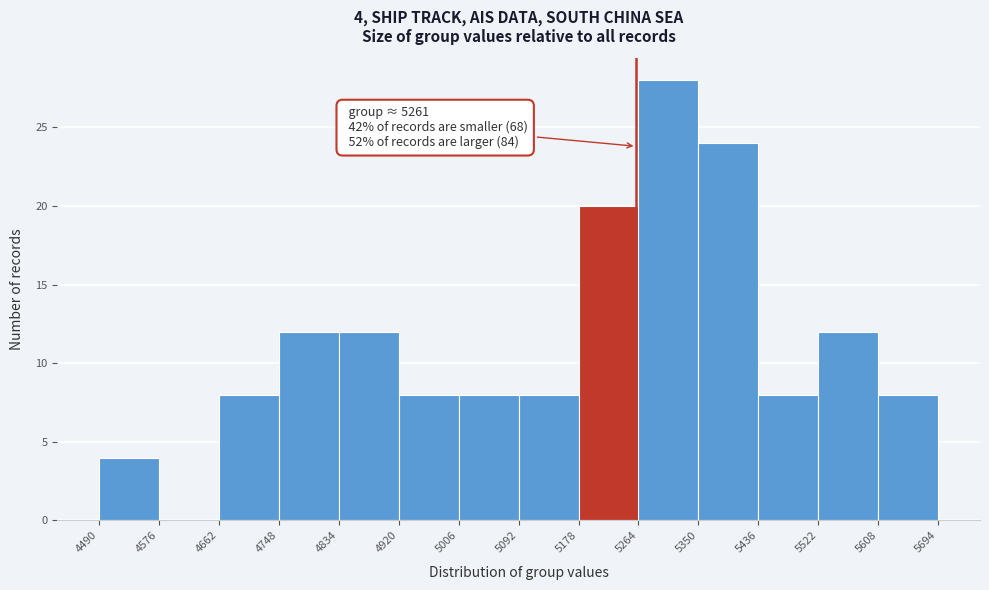

Over which range of the x-axis is the bar tallest?

5264 to 5350